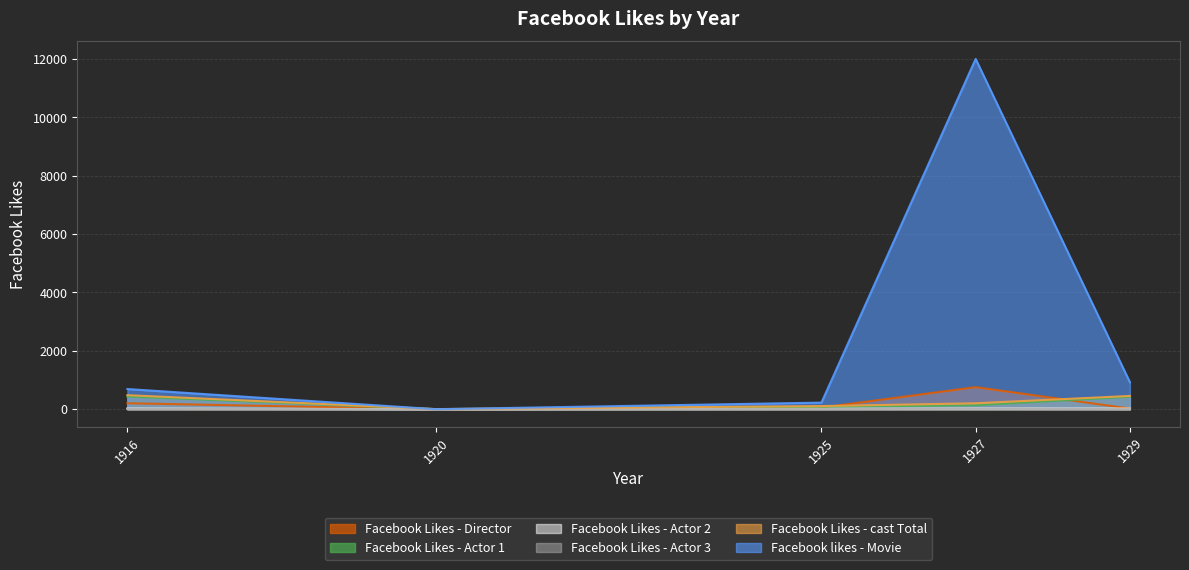

At which label does Facebook likes - Movie first exceed 691?

1927